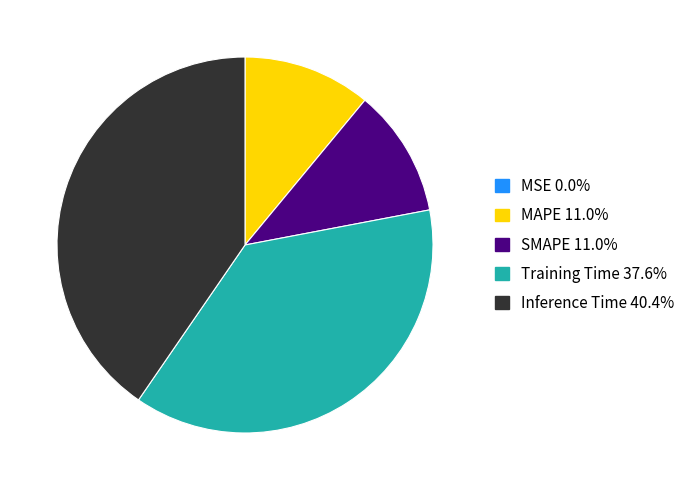

Between Inference Time and Training Time, which is larger?

Inference Time